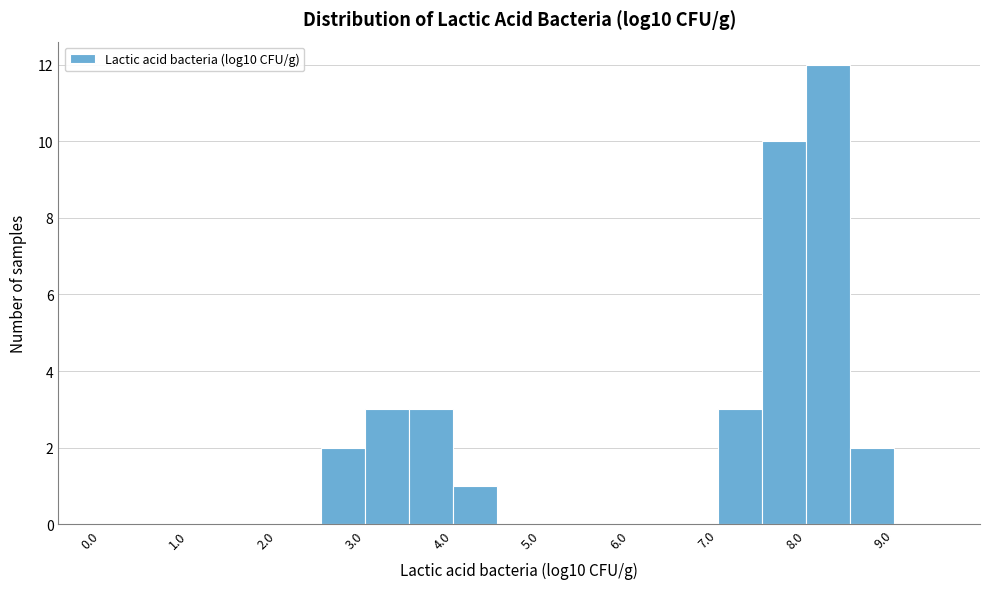

How tall is the bar that spans 7.5 to 8.0 on the x-axis? The values are not printed on the chart, so give them approximately, as read against the axis.

10